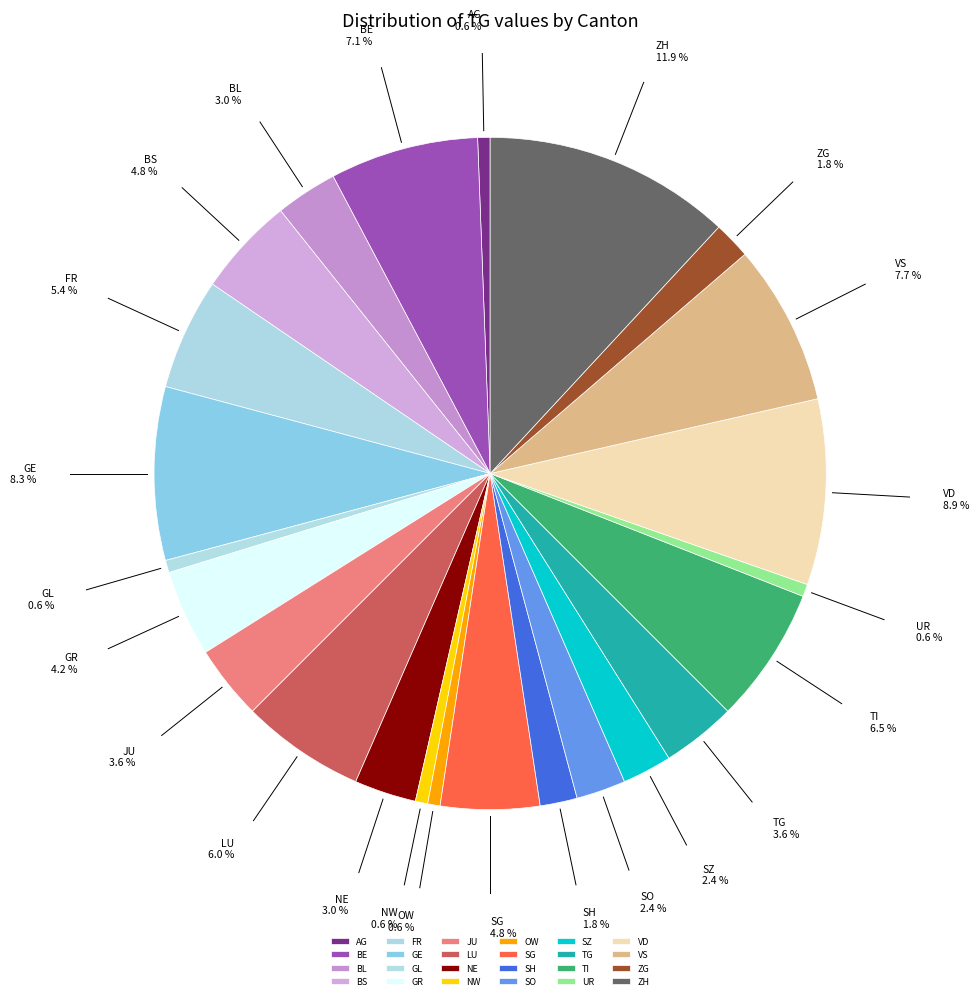

Is the sum of TG and GL greater than half?

No